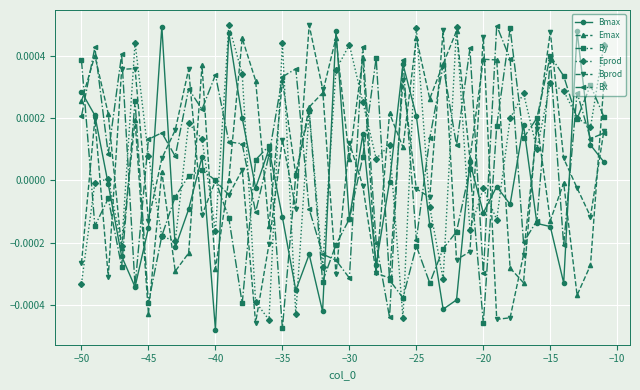

True or false: Bprod has more than 2 points higher than both neighbors.

True